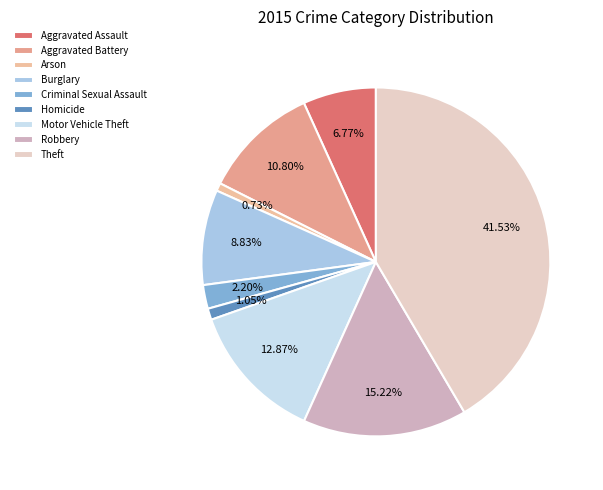

How many slices are in this pie chart?

9